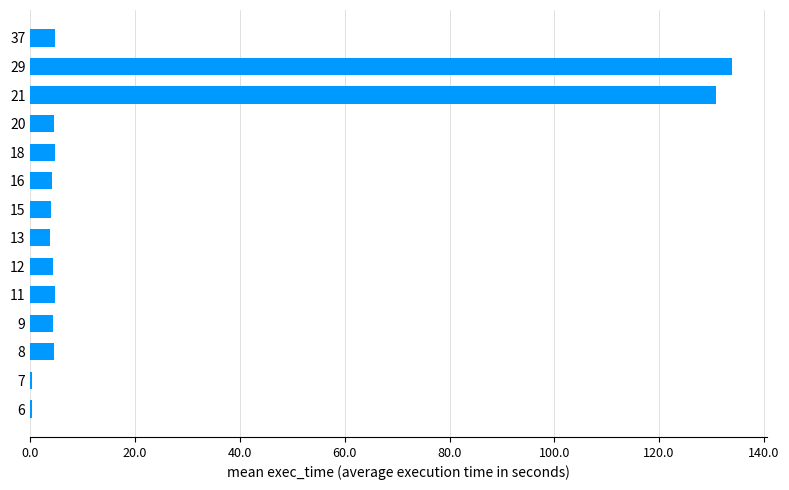

What is the greatest value displayed?

133.8